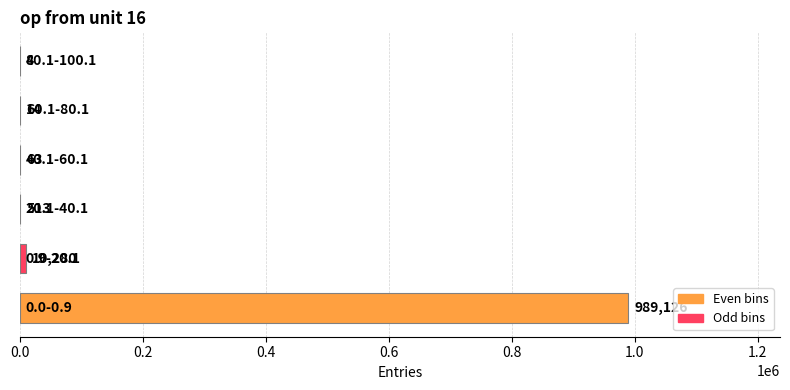

What is the greatest value displayed?

989126